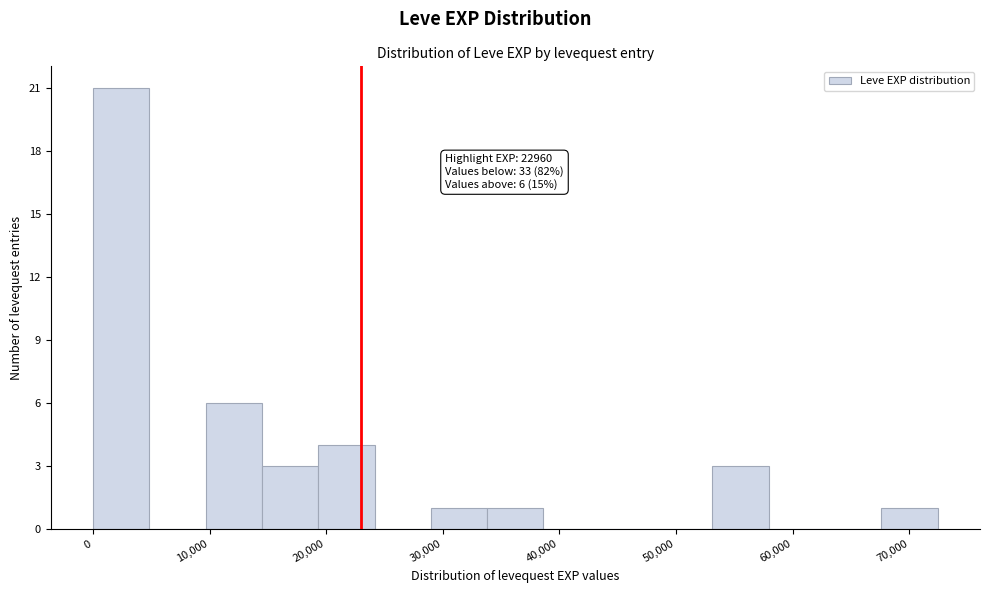

Over which range of the x-axis is the bar tallest?

0 to 5000